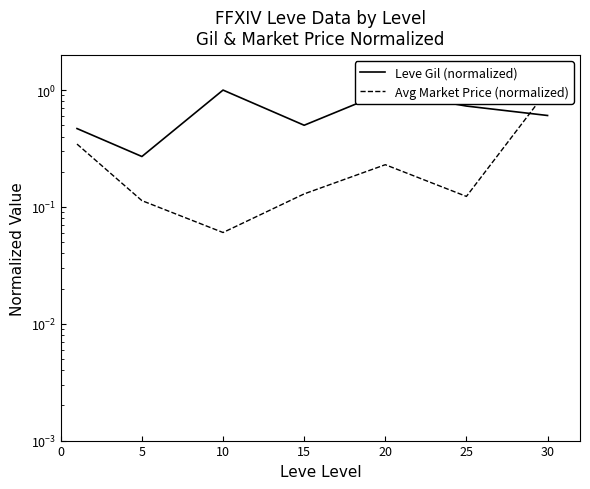

What is the lowest value of the Leve Gil (normalized) series?

0.3